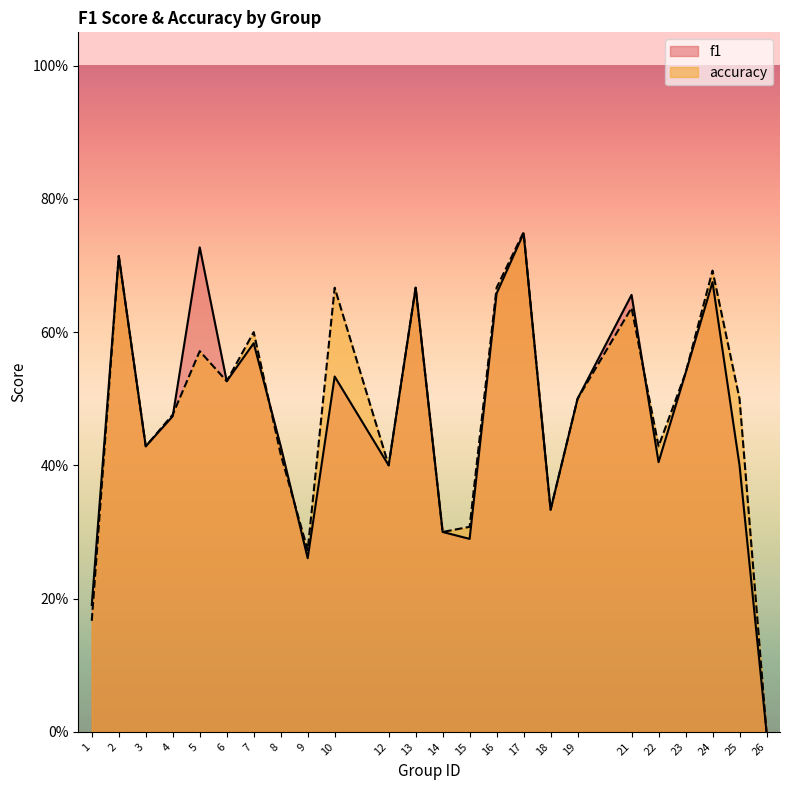

How many interior local peaks does the f1 series have?

8